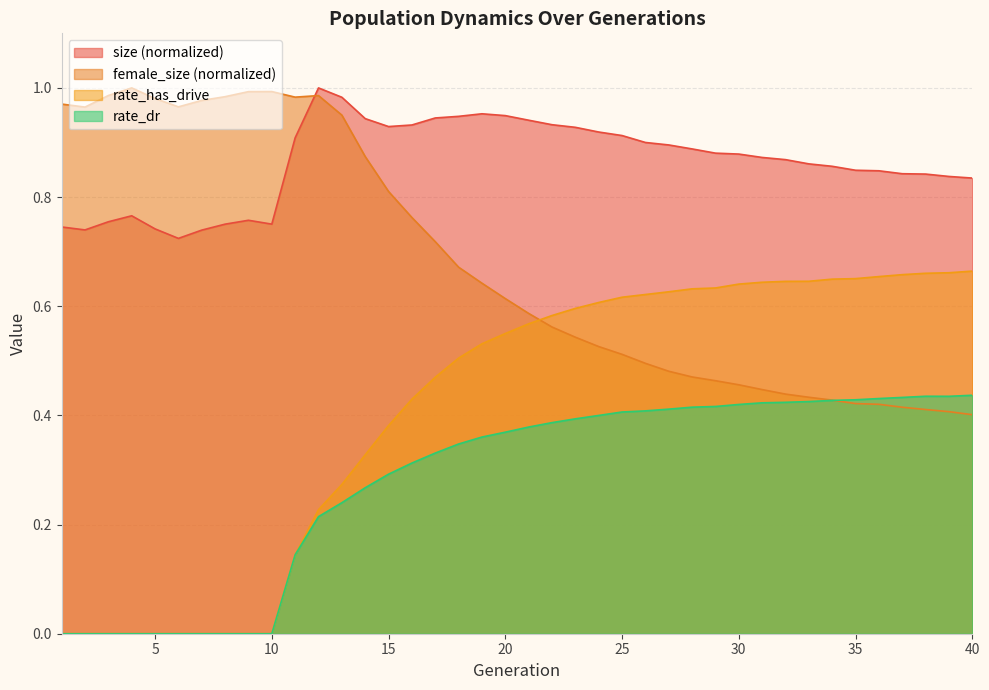

Which category has the highest value in the rate_dr series?

40